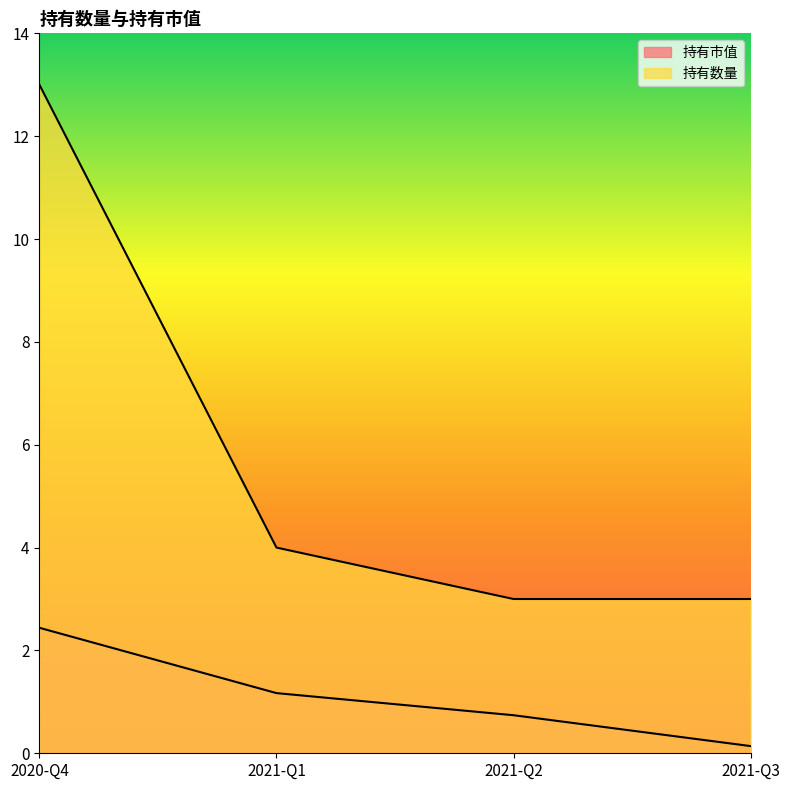

Rank the categories by 持有市值 value from lowest to highest.

2021-Q3, 2021-Q2, 2021-Q1, 2020-Q4